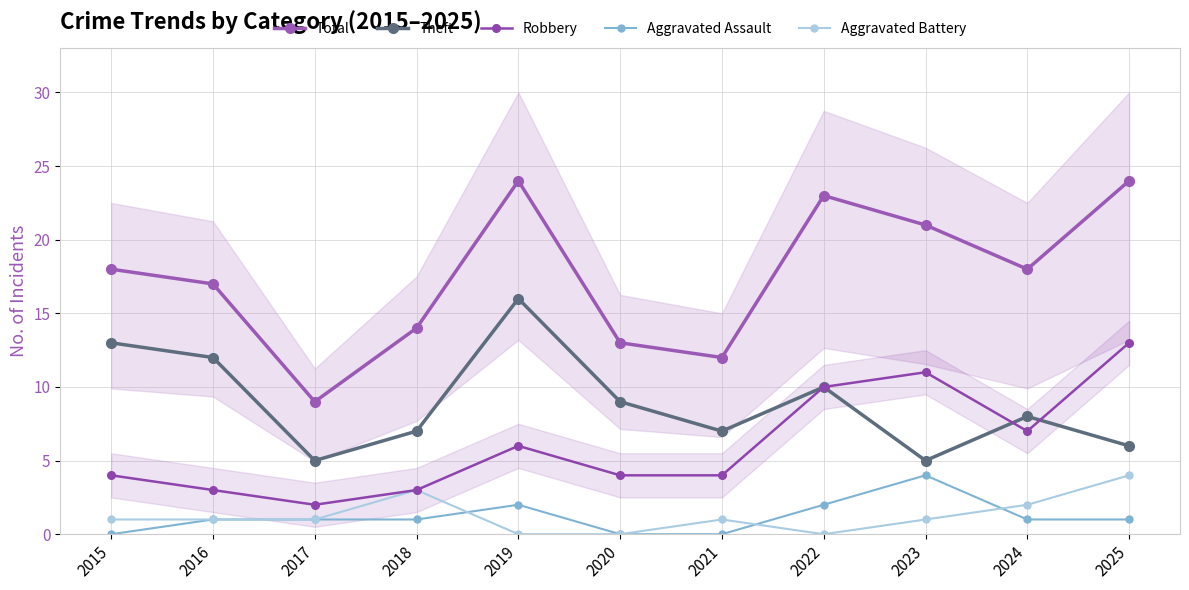

The Aggravated Battery series shows 4 at 2025. True or false?

True